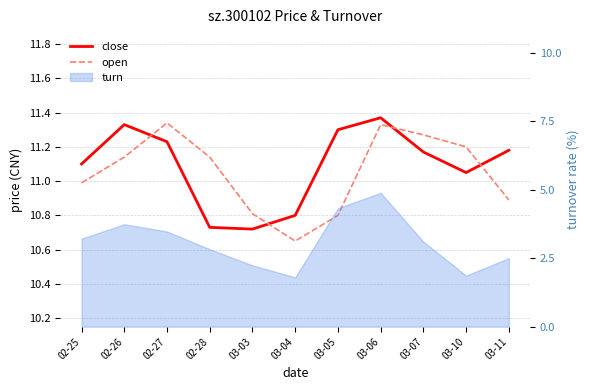

In open, how many points are lower than both neighbors (excluding endpoints)?

1